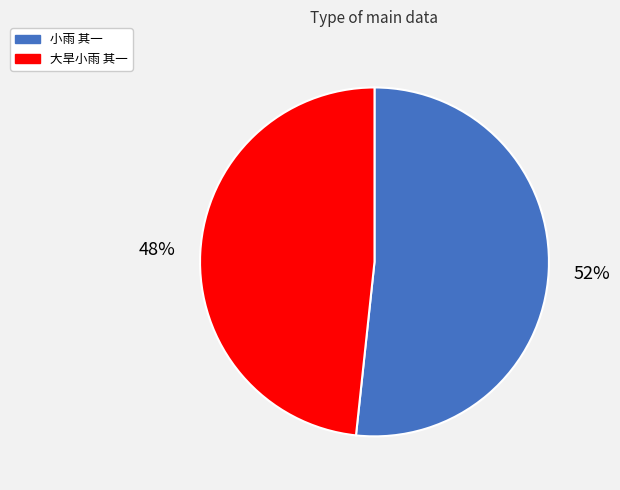

How many segments does this pie chart have?

2